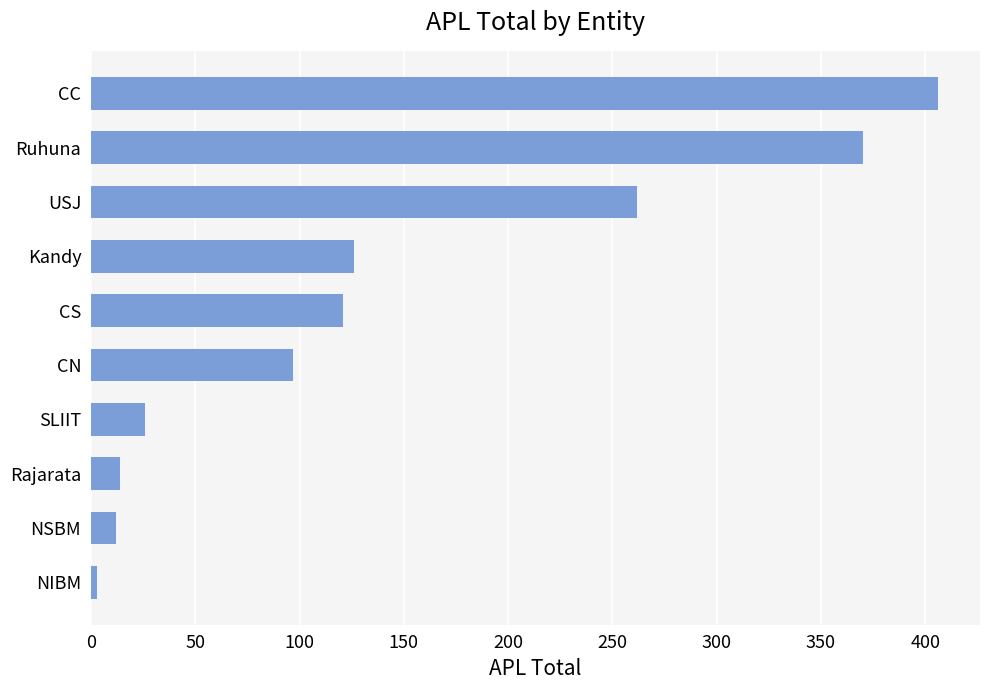

Is it true that the value at Kandy is 77?

False